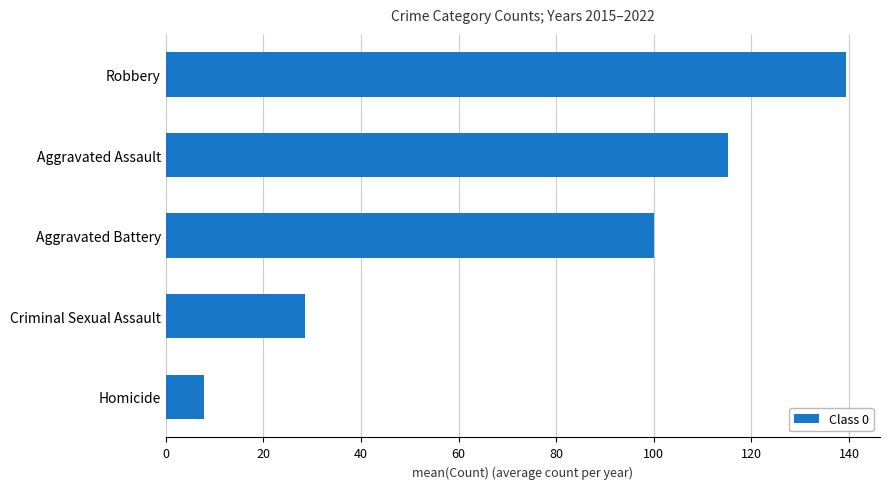

Where is the data nearest to the value 73?

Aggravated Battery